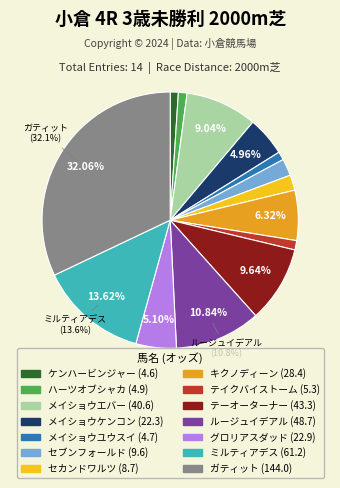

The ケンハービンジャー slice represents 16% of the pie. True or false?

False